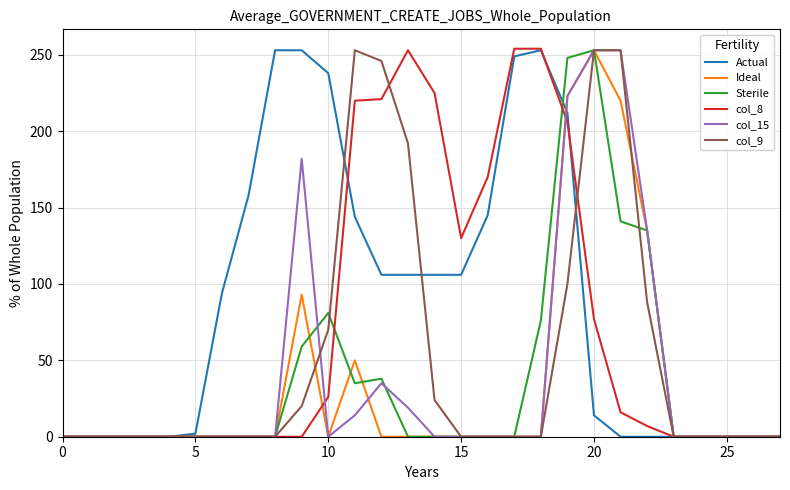

Which series has the largest total across all categories?

Actual